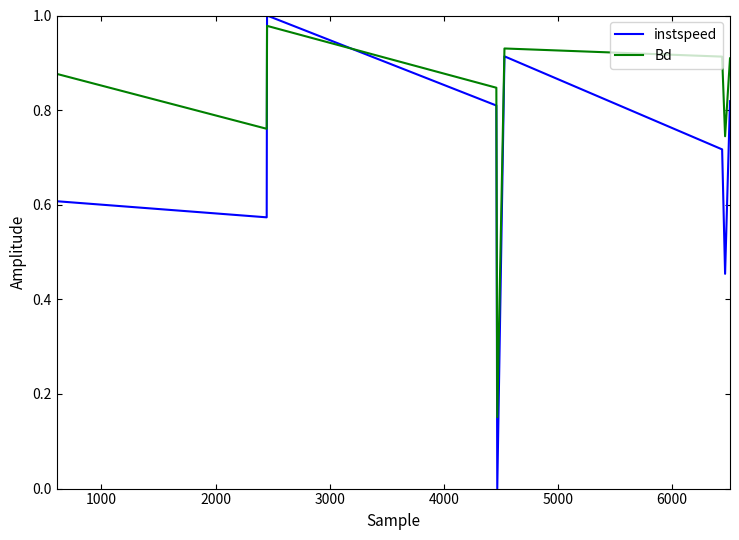

True or false: instspeed and Bd cross at least once.

True